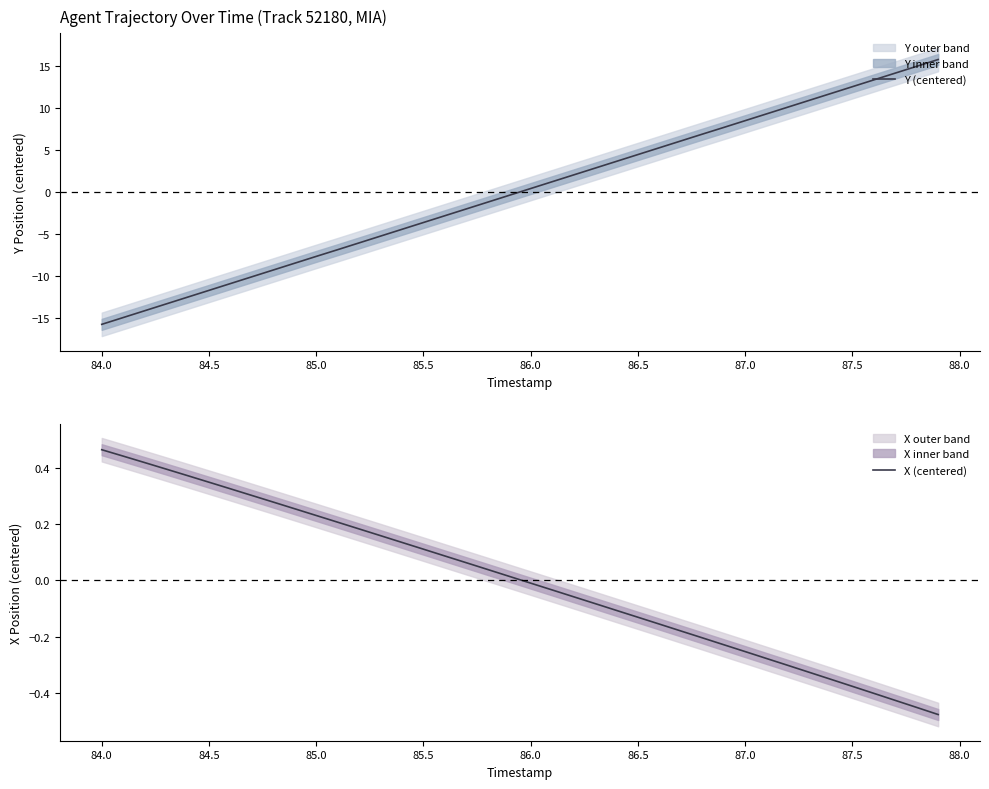

Count the number of data series in this chart.

2